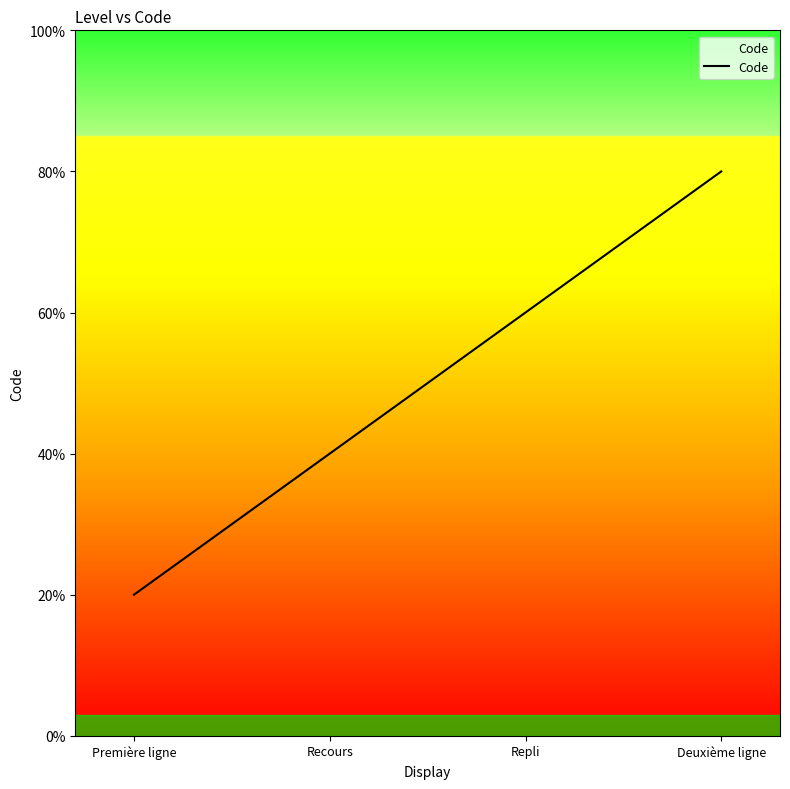

Does the chart have visible grid lines?

No